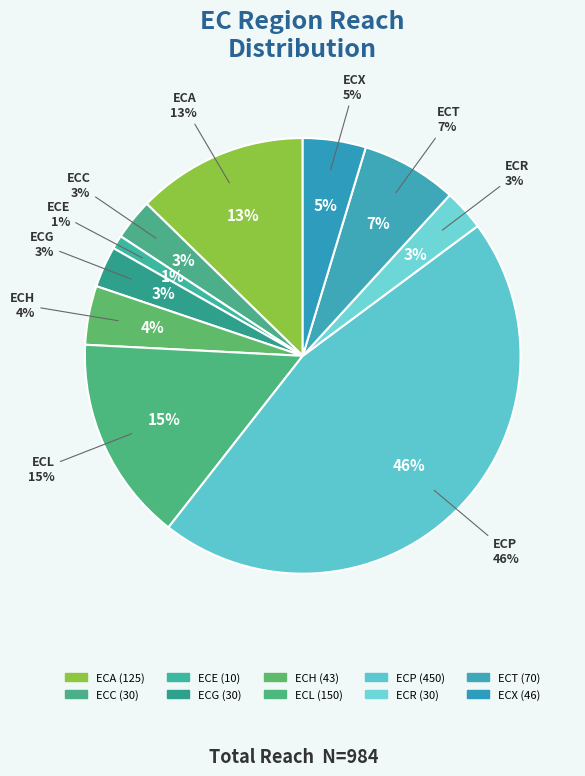

To the nearest percent, what is the difference between the largest and smallest slice percentages?

45%